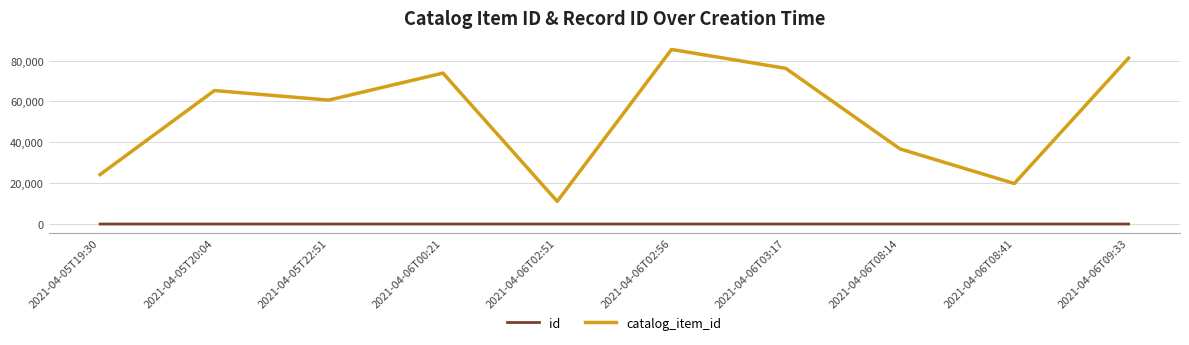

Which series has the largest total across all categories?

catalog_item_id